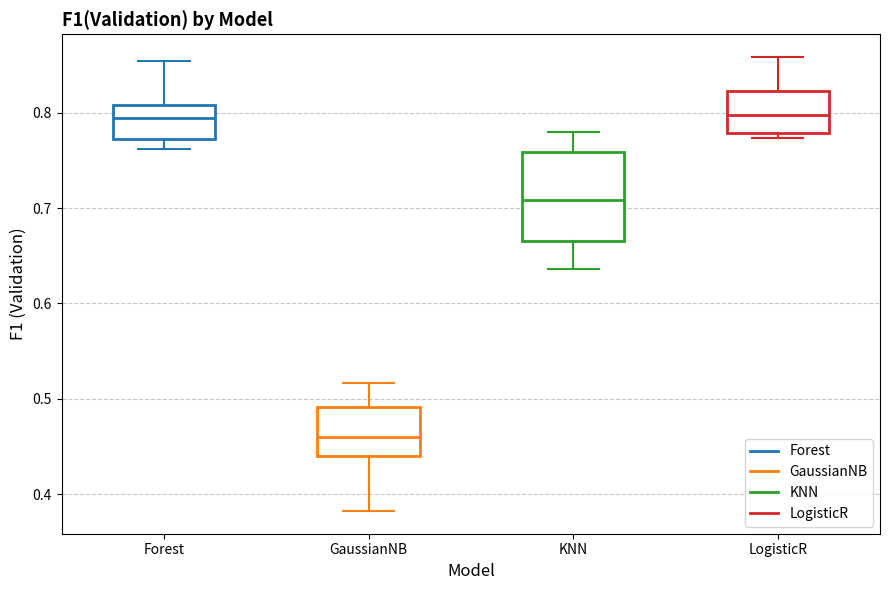

Which box is the tallest, from its lower edge to its upper edge?

KNN